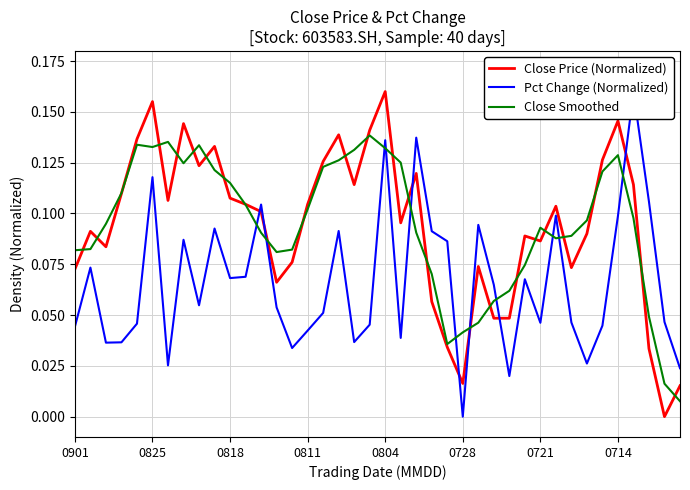

The value of Close Smoothed at 0825 is 0.0. True or false?

False